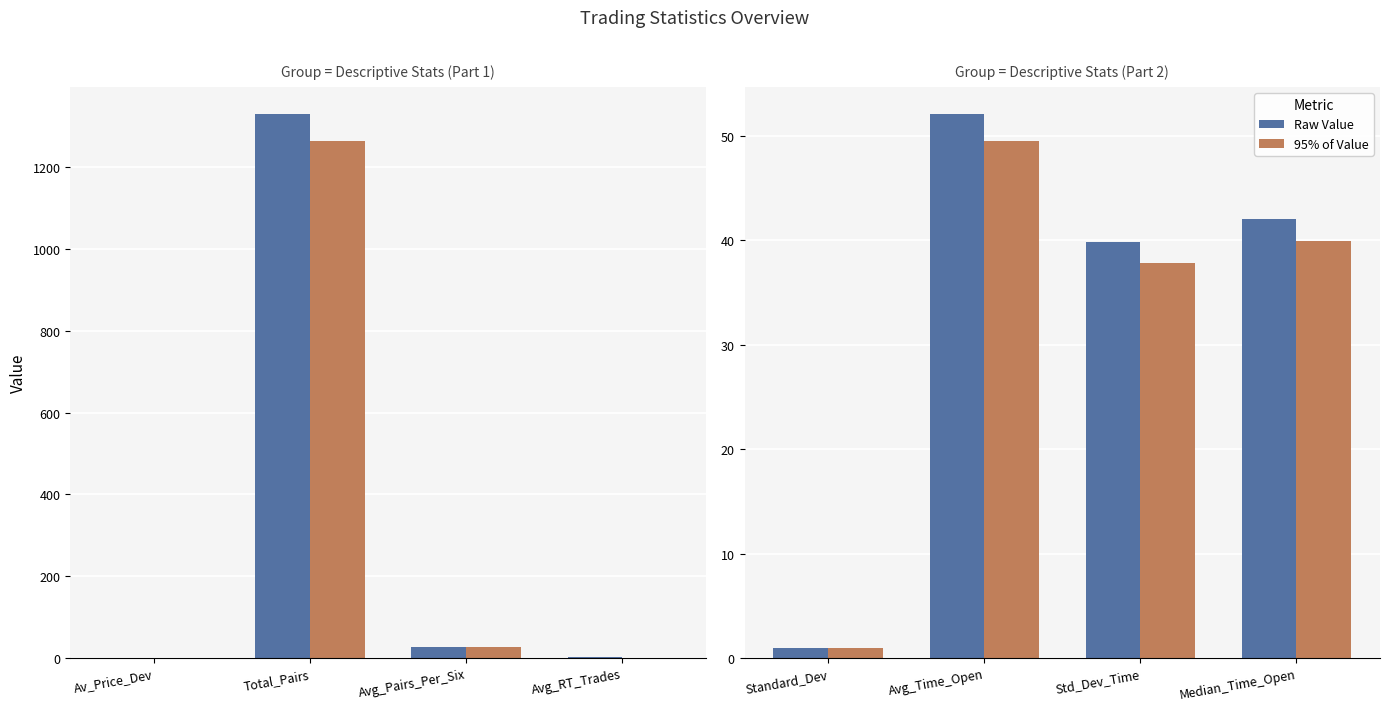

The value of 95% of Value at Std_Dev_Time is 54.0. True or false?

False